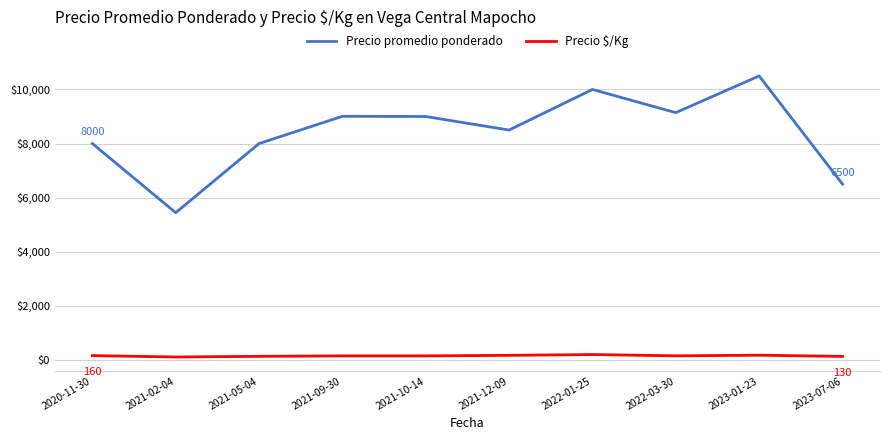

True or false: Precio promedio ponderado and Precio $/Kg intersect in this chart.

False